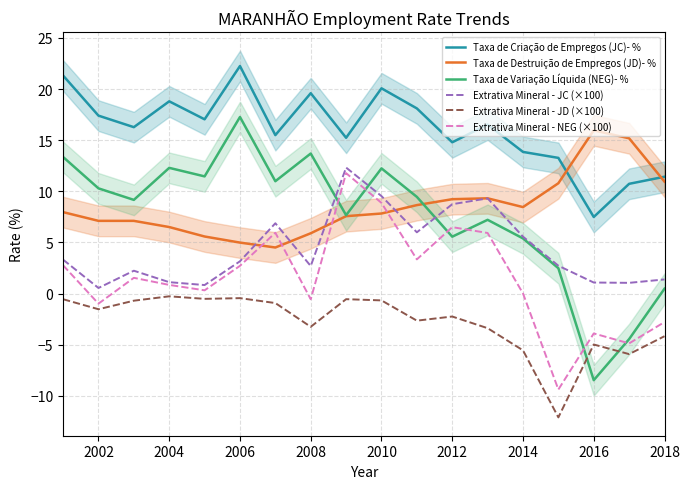

What is the minimum value for Extrativa Mineral - NEG (×100)?

-9.4